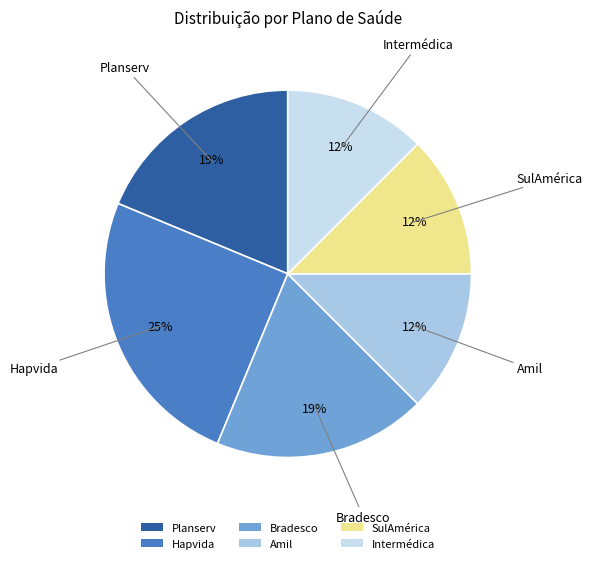

The Bradesco slice represents 31% of the pie. True or false?

False